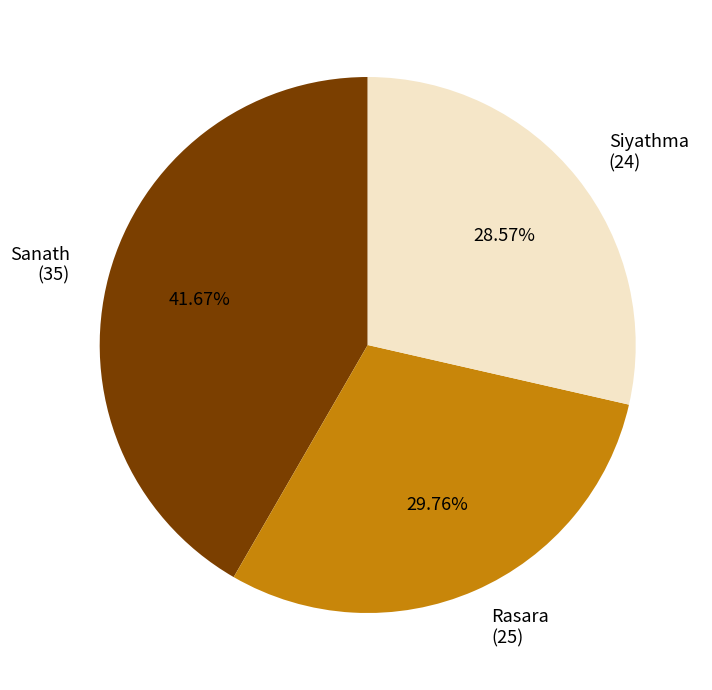

To the nearest percent, what percentage of the pie is Sanath?

42%